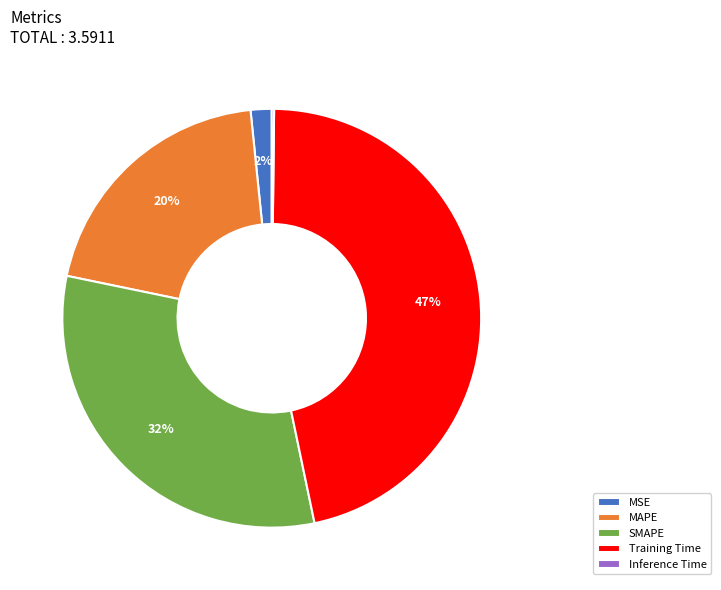

Which slice is the largest?

Training Time